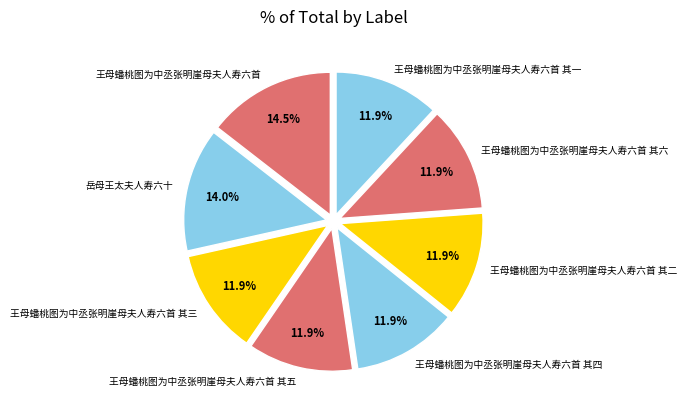

What percentage is the 王母蟠桃图为中丞张明崖母夫人寿六首 其一 slice, to the nearest percent?

12%